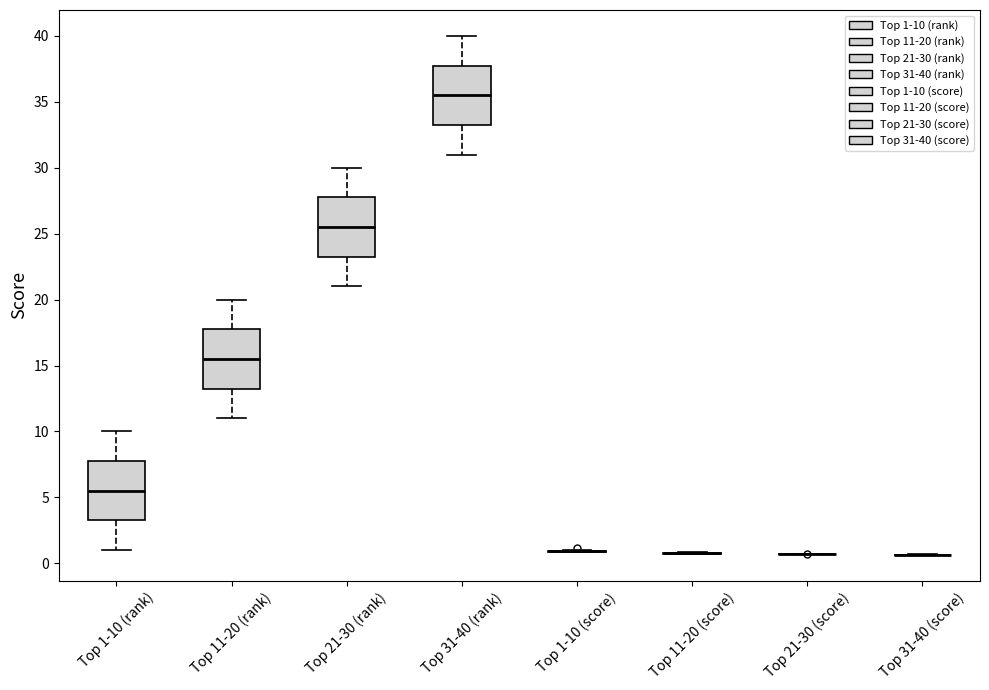

Reading left to right, read every box against the y-axis: the position of its median line, the range the box covers, and the ends of its whiskers. The values are not printed on the chart, so give them approximately, as read against the axis.

Top 1-10 (rank): median 5.5, box 3.5 to 8.0, whiskers 1.0 to 10.0
Top 11-20 (rank): median 15.5, box 13.5 to 18.0, whiskers 11.0 to 20.0
Top 21-30 (rank): median 25.5, box 23.5 to 28.0, whiskers 21.0 to 30.0
Top 31-40 (rank): median 35.5, box 33.5 to 38.0, whiskers 31.0 to 40.0
Top 1-10 (score): box collapsed to a line at 1.0, whiskers 1.0 to 1.0
Top 11-20 (score): box collapsed to a line at 0.5, whiskers 0.5 to 1.0
Top 21-30 (score): box collapsed to a line at 0.5, whiskers 0.5 to 0.5
Top 31-40 (score): box collapsed to a line at 0.5, whiskers 0.5 to 0.5